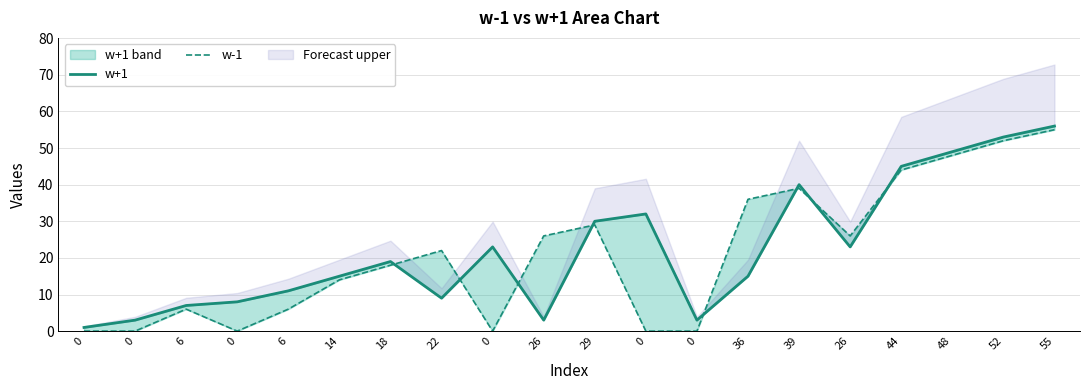

How many data points in w-1 are above 22?

9